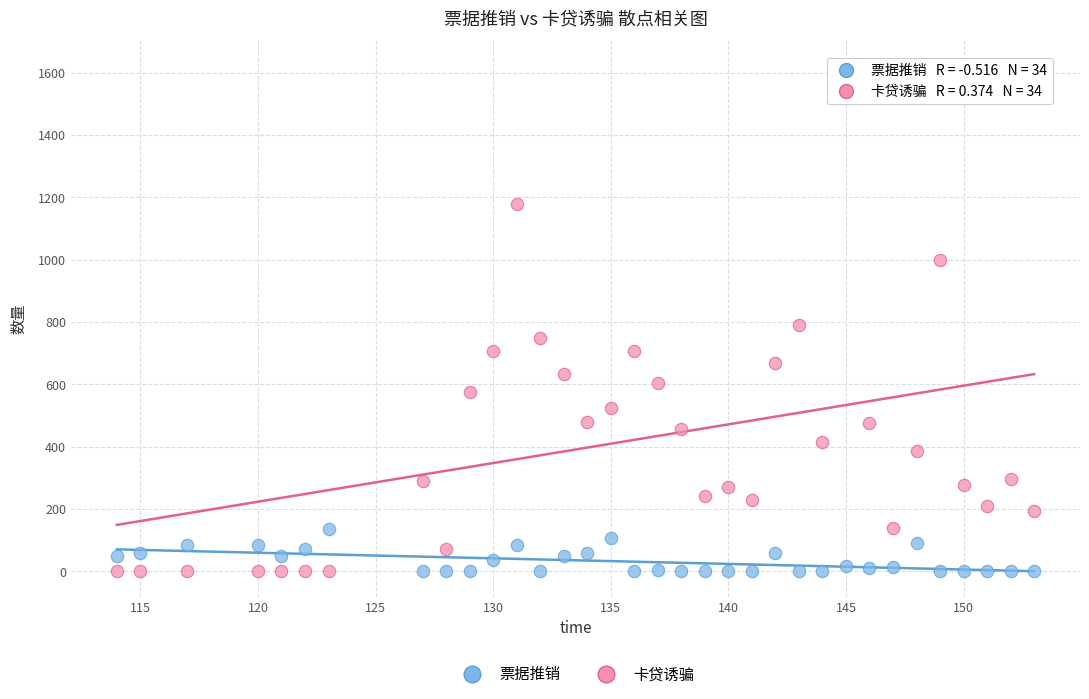

Which series contains the highest Y value?

卡贷诱骗